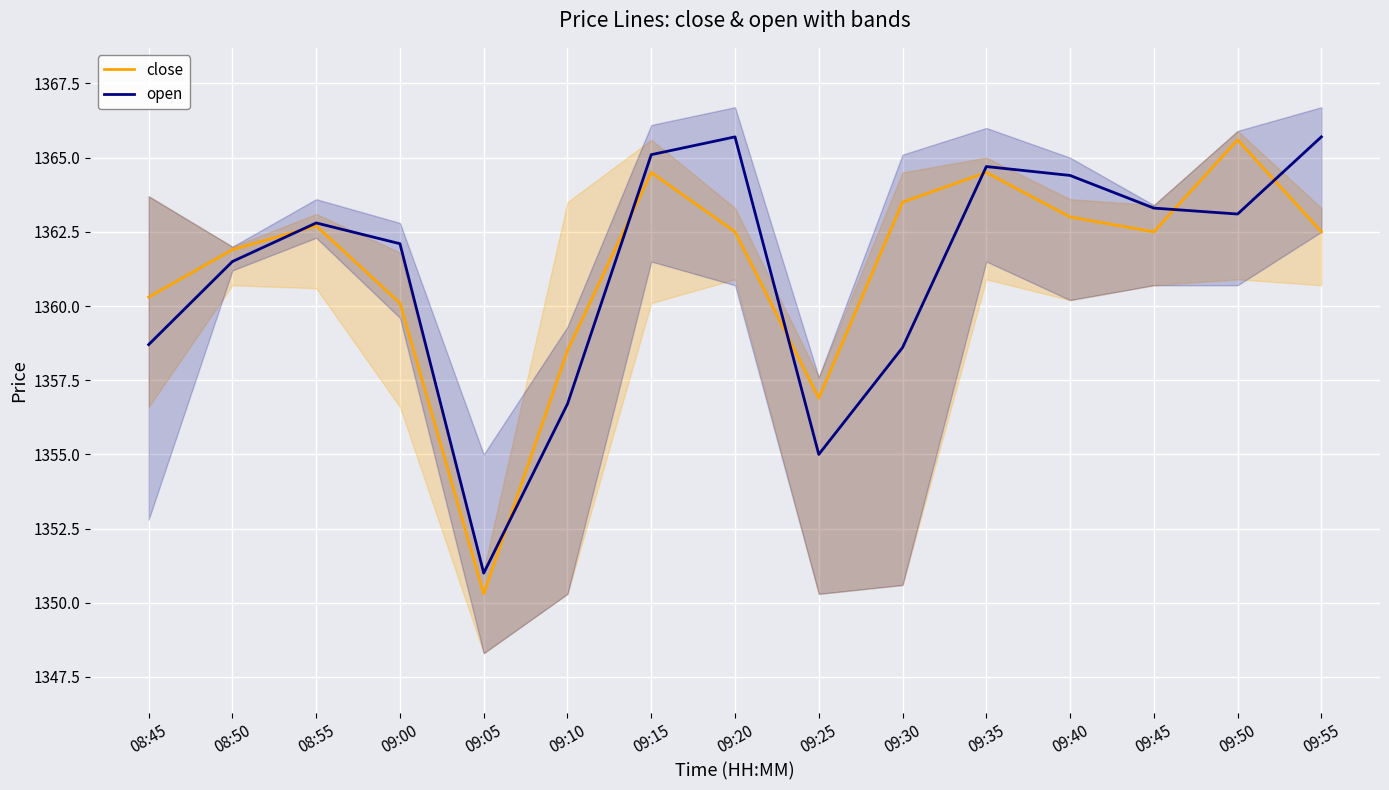

Reading left to right, extract all data points from this chart.

close: 08:45=1360.3	08:50=1361.9	08:55=1362.7	09:00=1360.1	09:05=1350.3	09:10=1358.5	09:15=1364.5	09:20=1362.5	09:25=1356.9	09:30=1363.5	09:35=1364.5	09:40=1363.0	09:45=1362.5	09:50=1365.6	09:55=1362.5
open: 08:45=1358.7	08:50=1361.5	08:55=1362.8	09:00=1362.1	09:05=1351.0	09:10=1356.7	09:15=1365.1	09:20=1365.7	09:25=1355.0	09:30=1358.6	09:35=1364.7	09:40=1364.4	09:45=1363.3	09:50=1363.1	09:55=1365.7